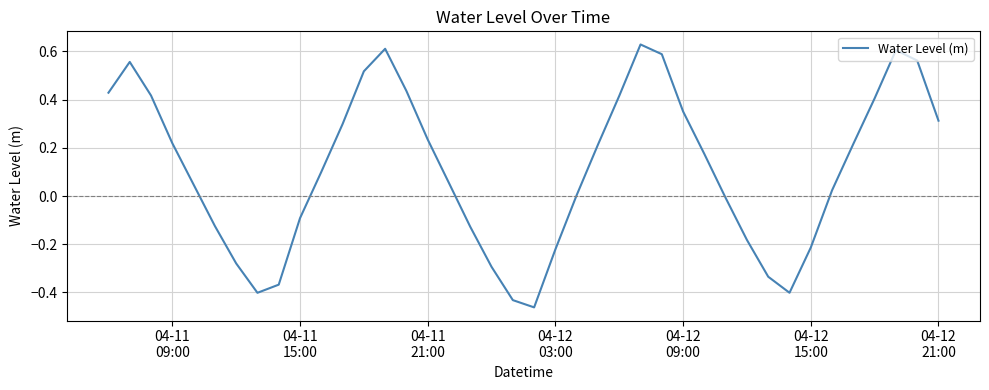

How many lines are shown in the chart?

1